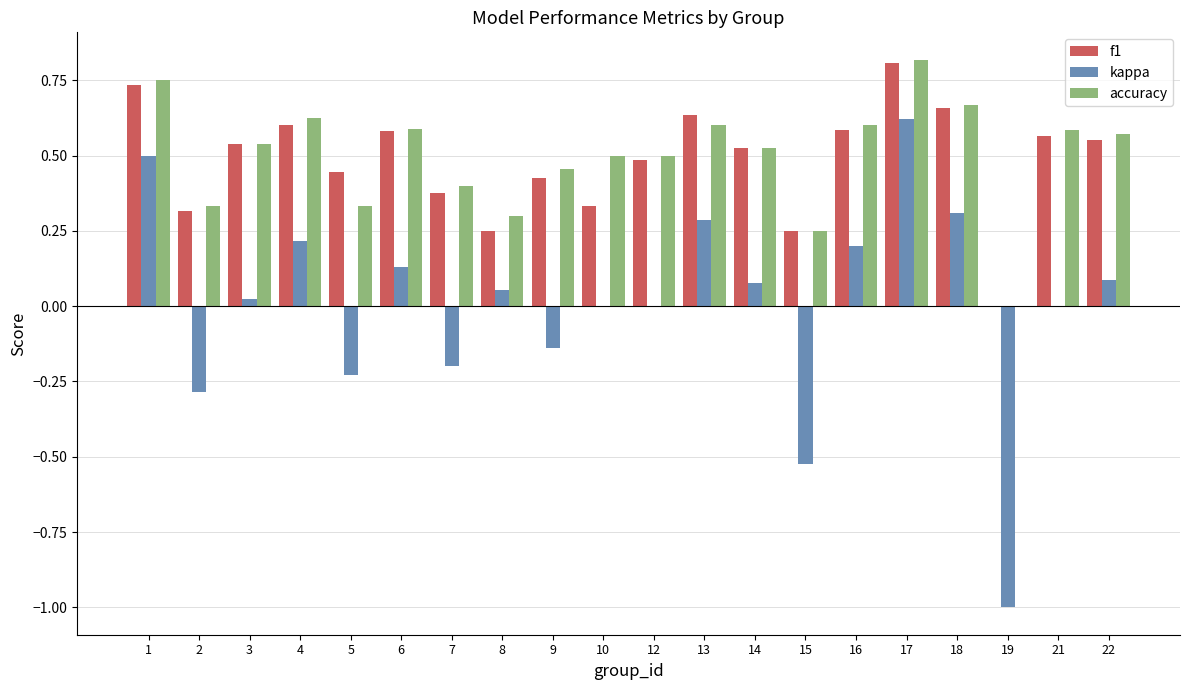

At which category does the chart reach its peak across all series?

17